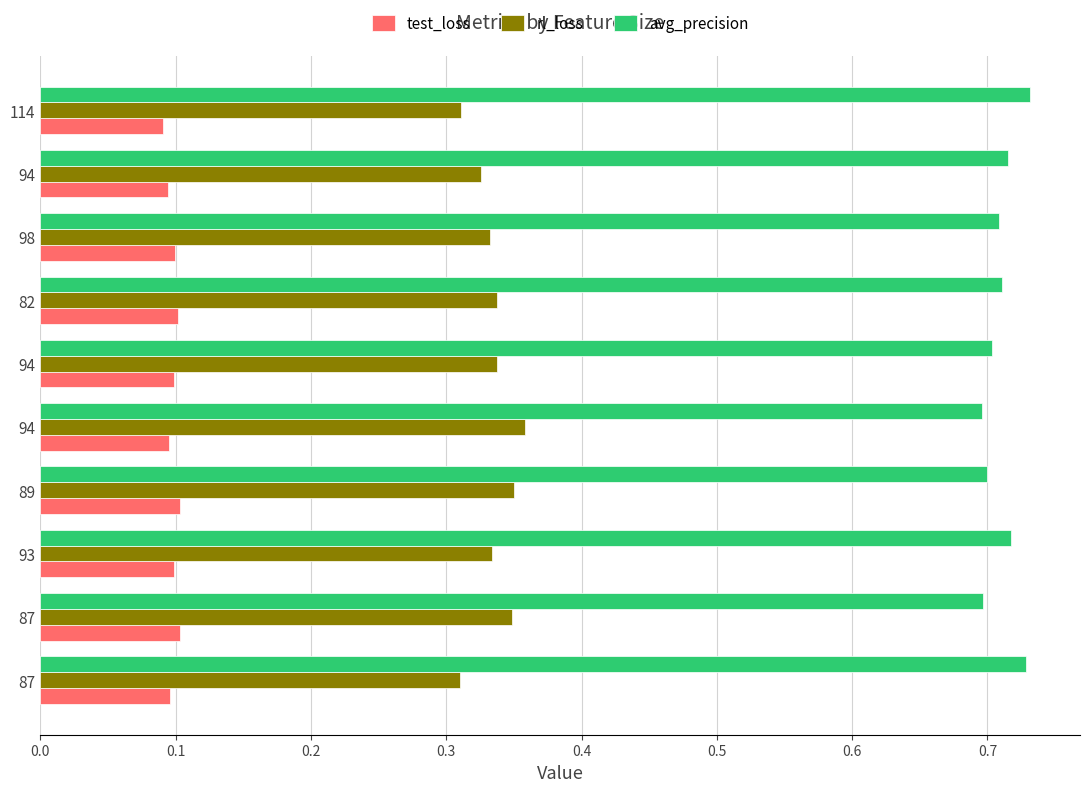

How many categories are shown in the chart?

10